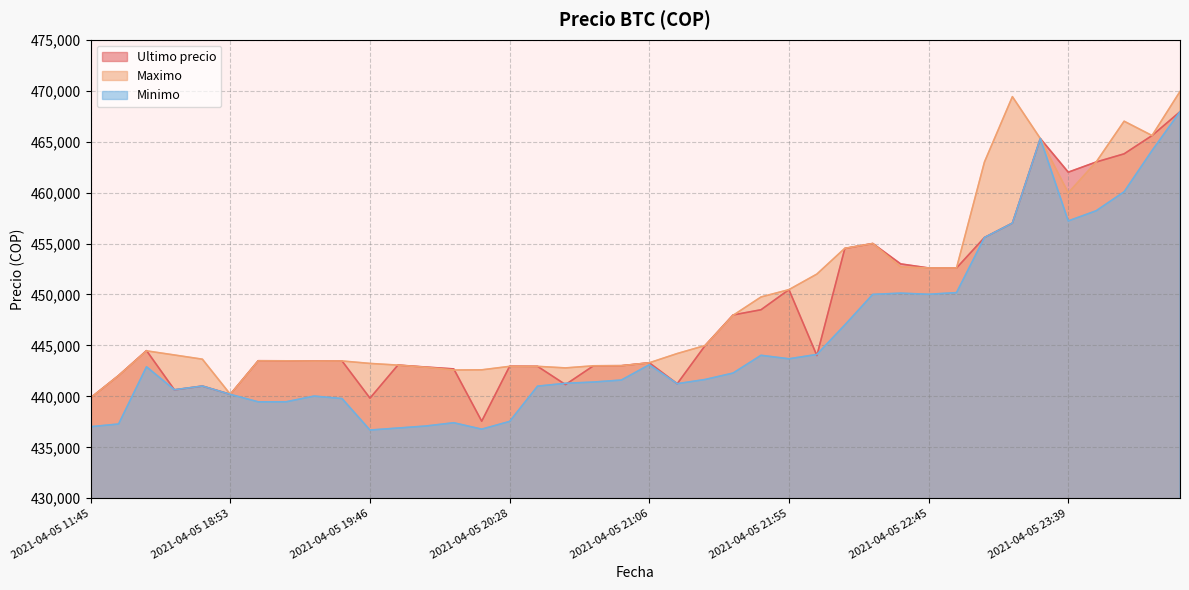

In Maximo, how many points are higher than both neighbors (excluding endpoints)?

5